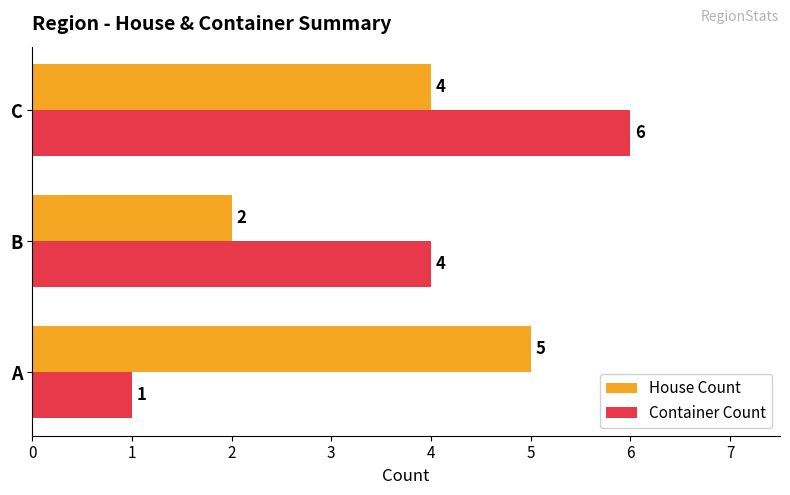

The value of Container Count at C is 9. True or false?

False